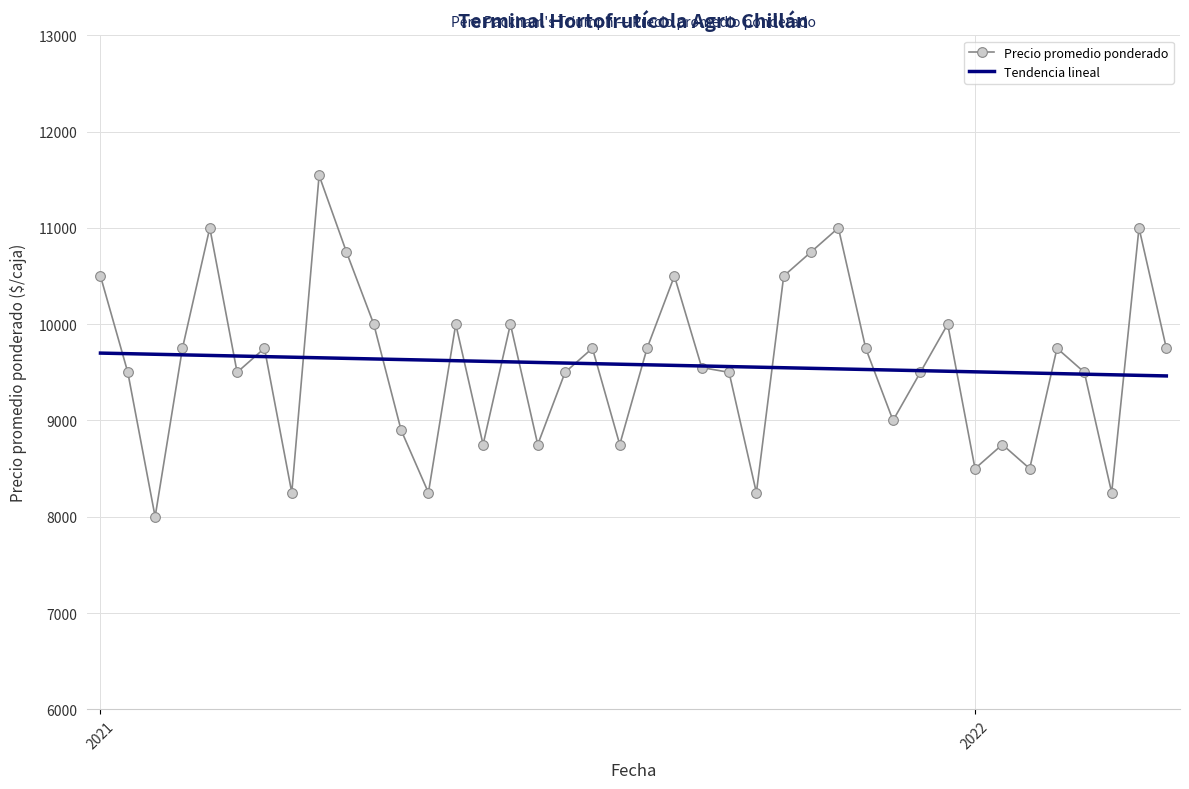

What is the lowest value of the Precio promedio ponderado series?

8000.0